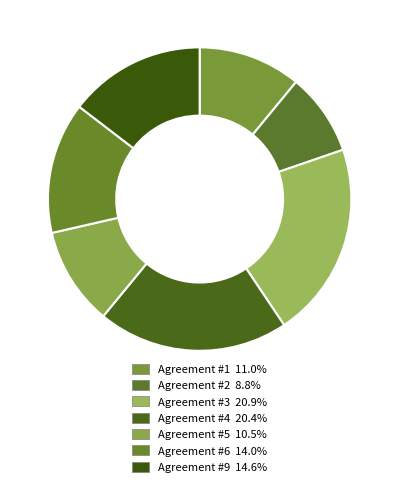

What percentage is the Agreement #4 slice, to the nearest percent?

20%